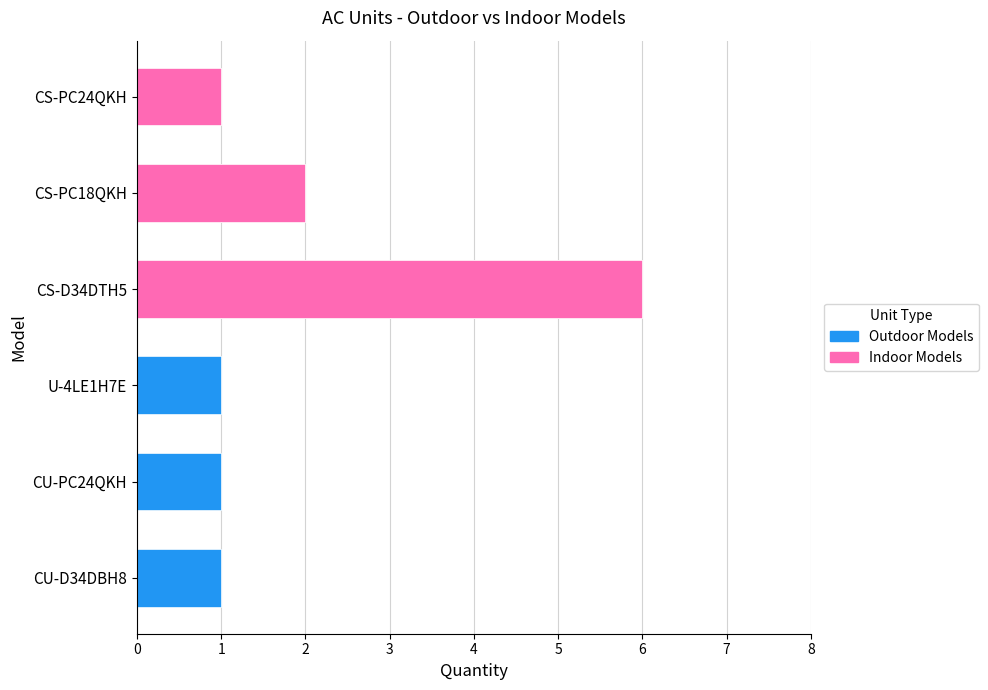

The value of Indoor Quantity at 1 is 2. True or false?

True